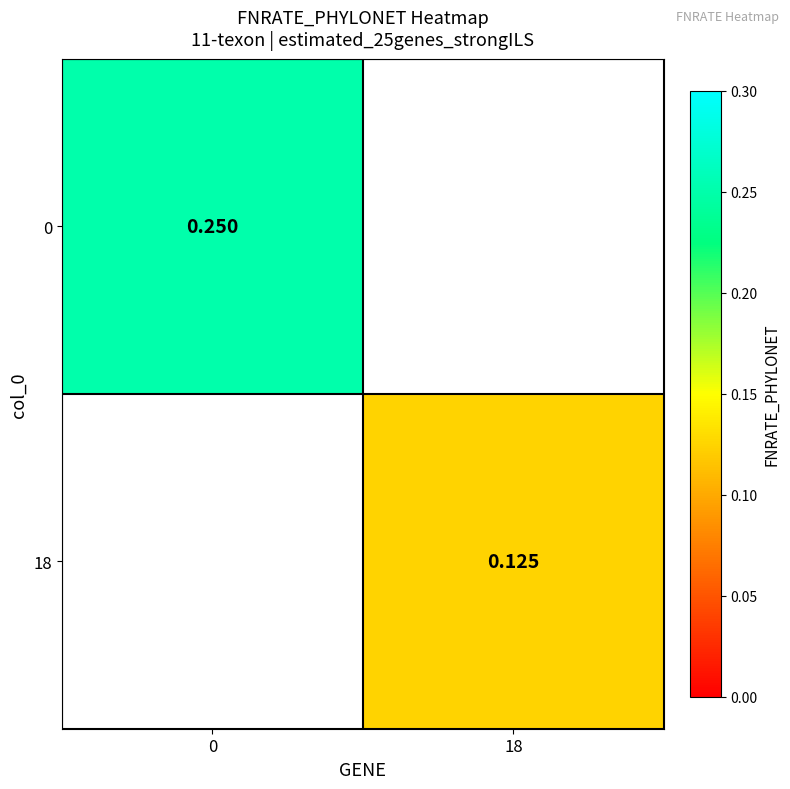

Count the number of categories in the chart.

2